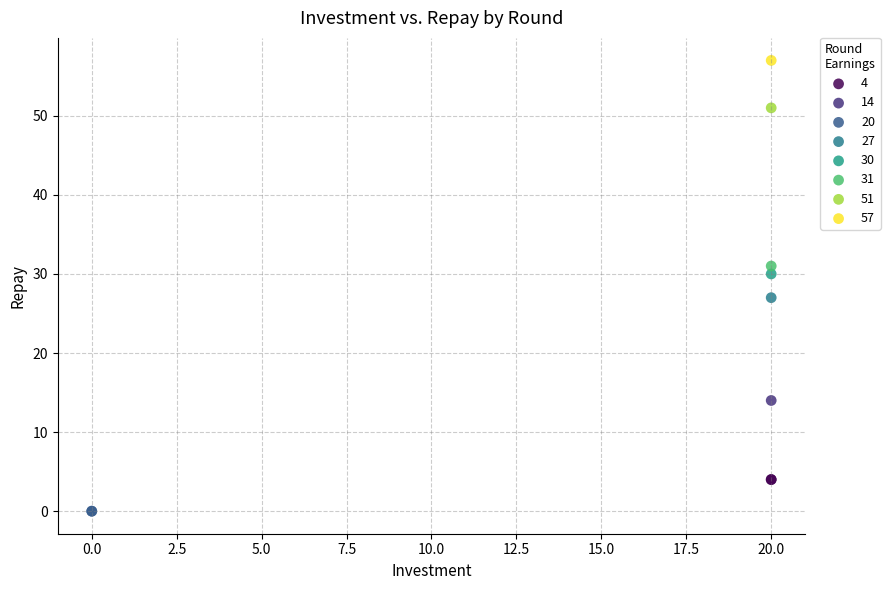

What are all the series names shown in the legend?

4, 14, 20, 27, 30, 31, 51, 57